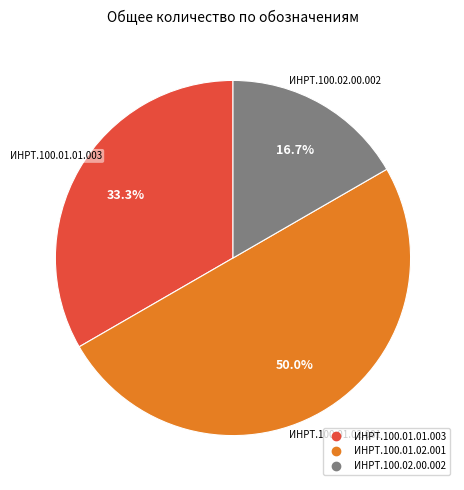

Which has a higher value, ИНРТ.100.01.02.001 or ИНРТ.100.02.00.002?

ИНРТ.100.01.02.001